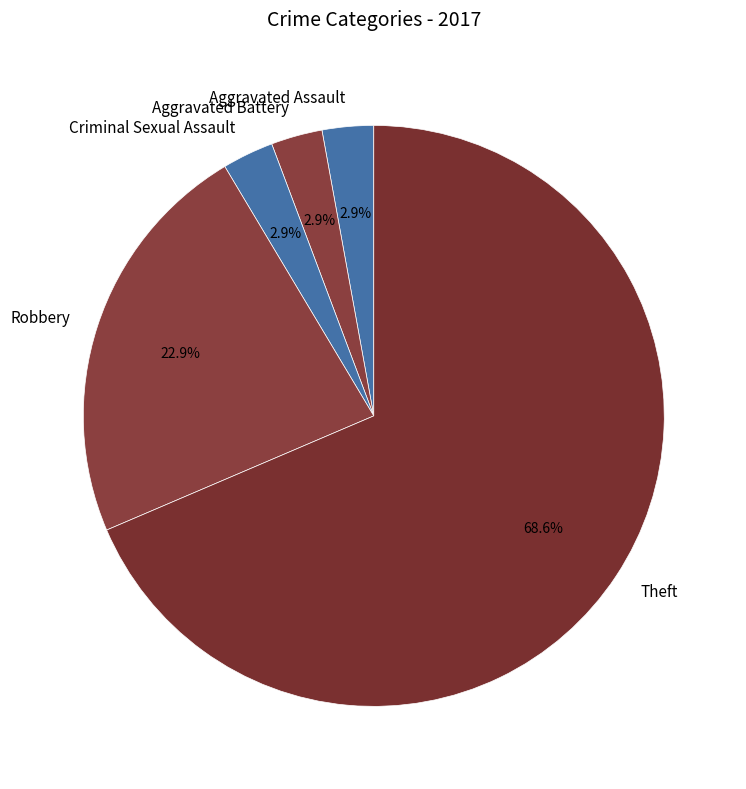

What is the total percentage of Aggravated Assault and Robbery?

25.7%